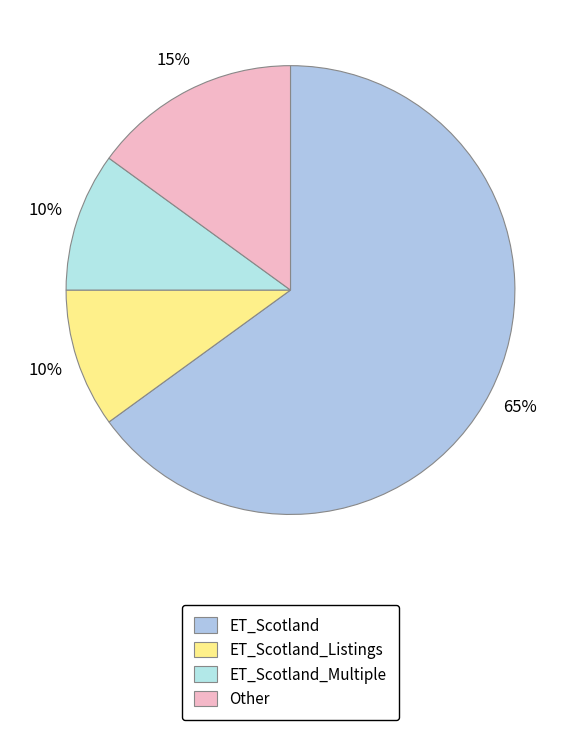

Which category accounts for the majority?

ET_Scotland